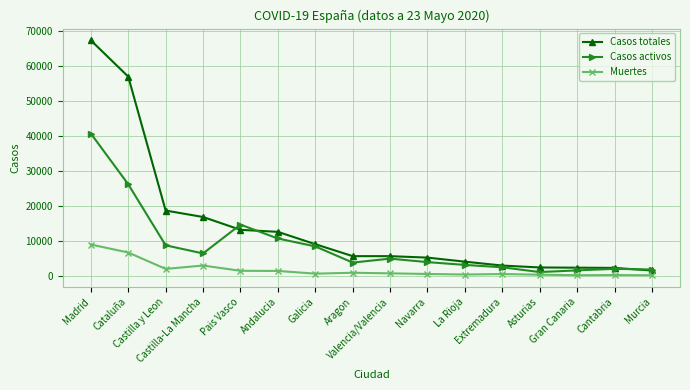

What is the value of the Muertes point at the 4th from the left?

2929